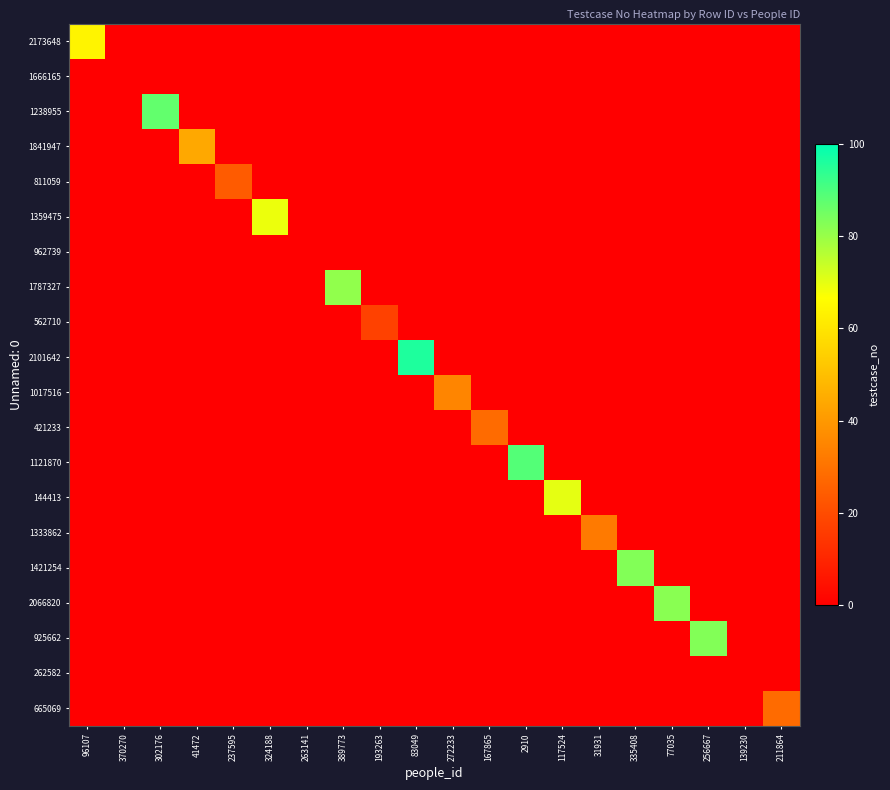

At which category does the chart reach its minimum across all series?

370270